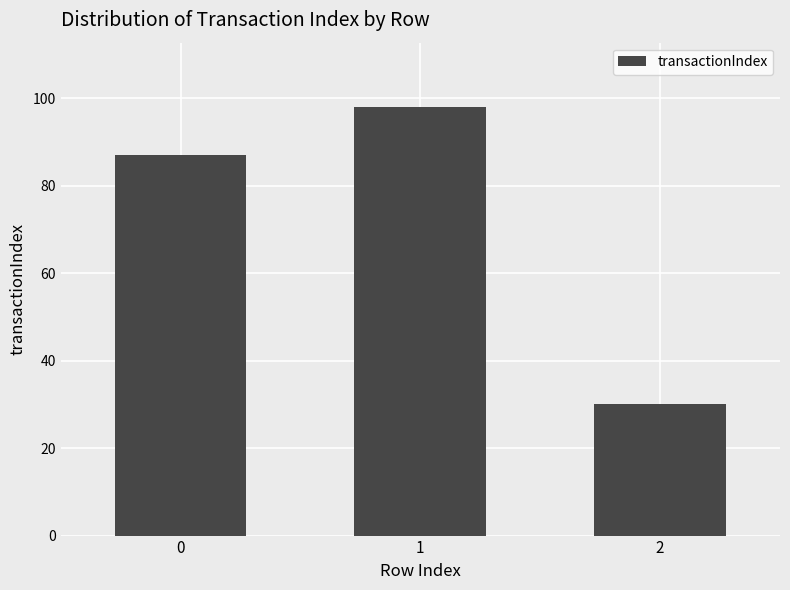

What is the sum of the values at 2 and 1?

128